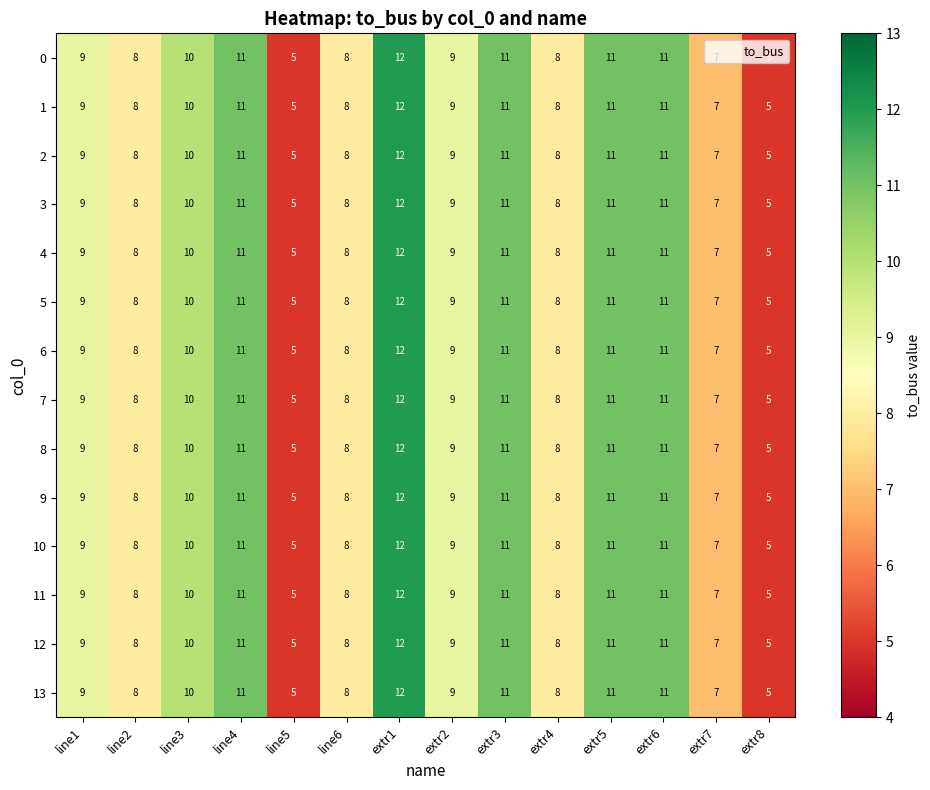

What is the approximate value of 10 at line5?

5